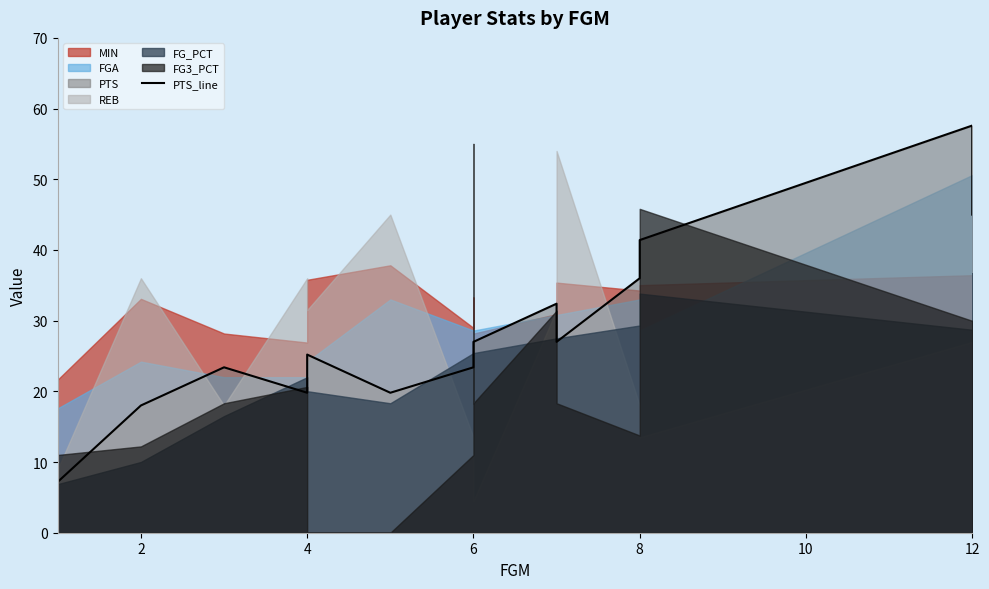

Does the chart display data point markers on the line(s)?

No